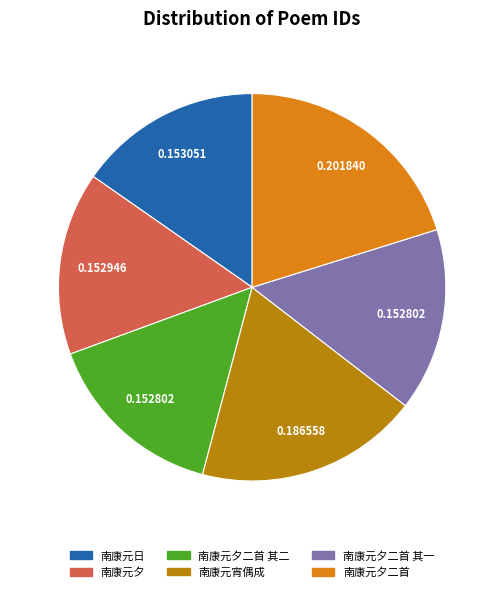

Is there a majority slice in this chart?

No